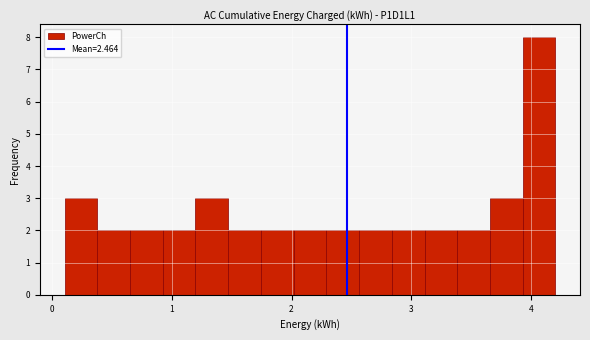

Read against the x-axis, roughly where is the centre of the tallest bar?

4.1